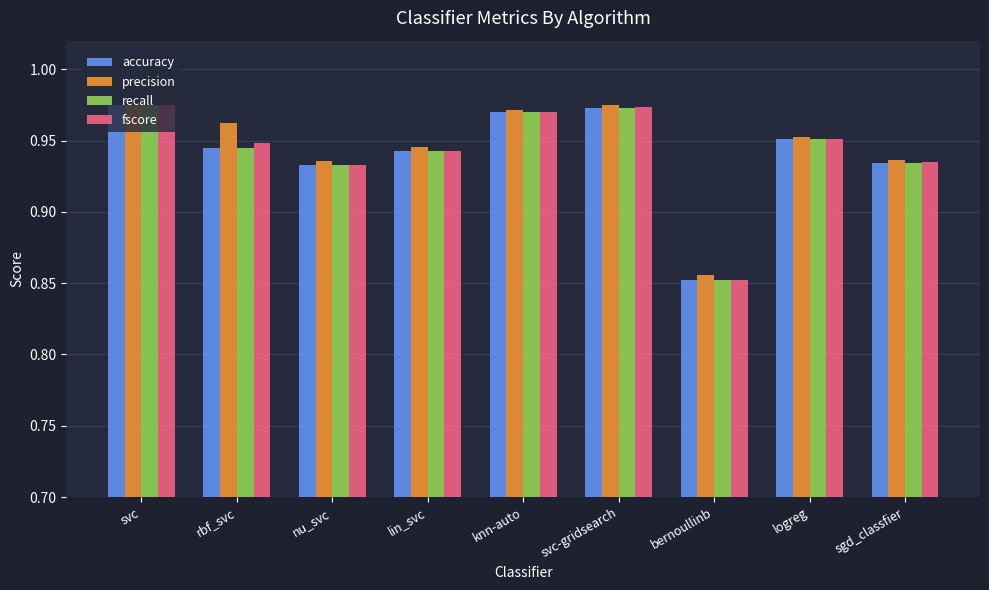

How many categories are shown in the chart?

9